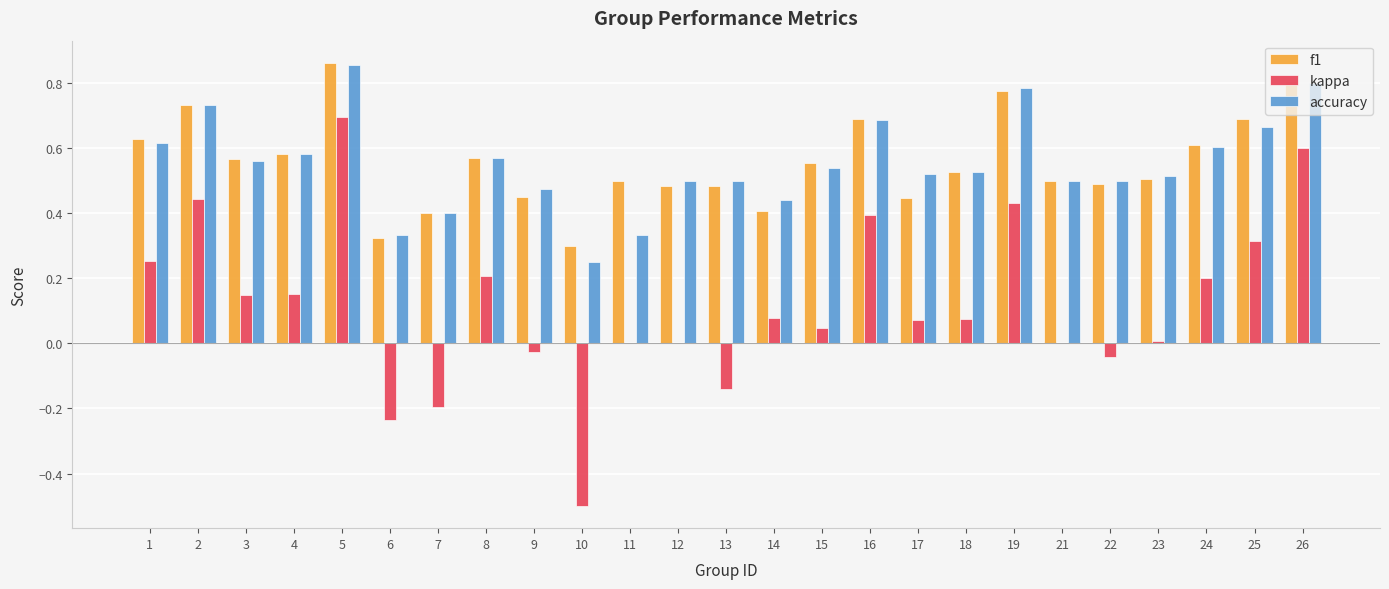

What is the total value across all series at 17?

1.0